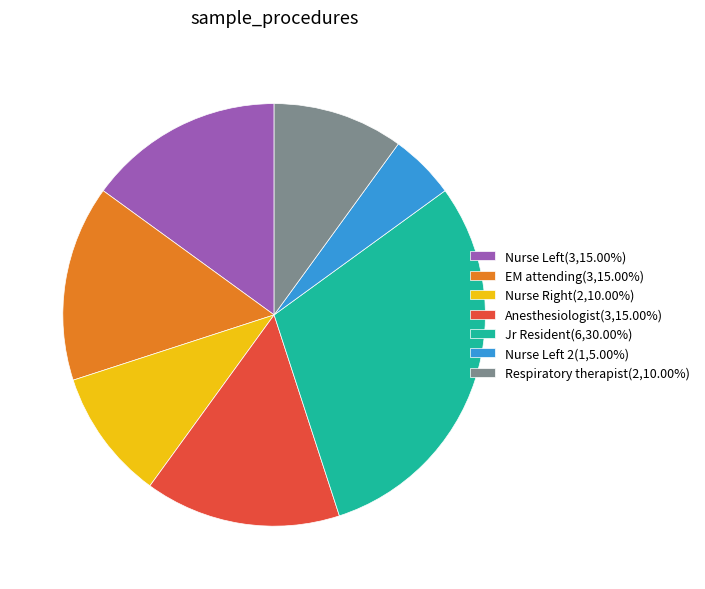

Does EM attending(3,15.00%) account for over 50% of the chart?

No